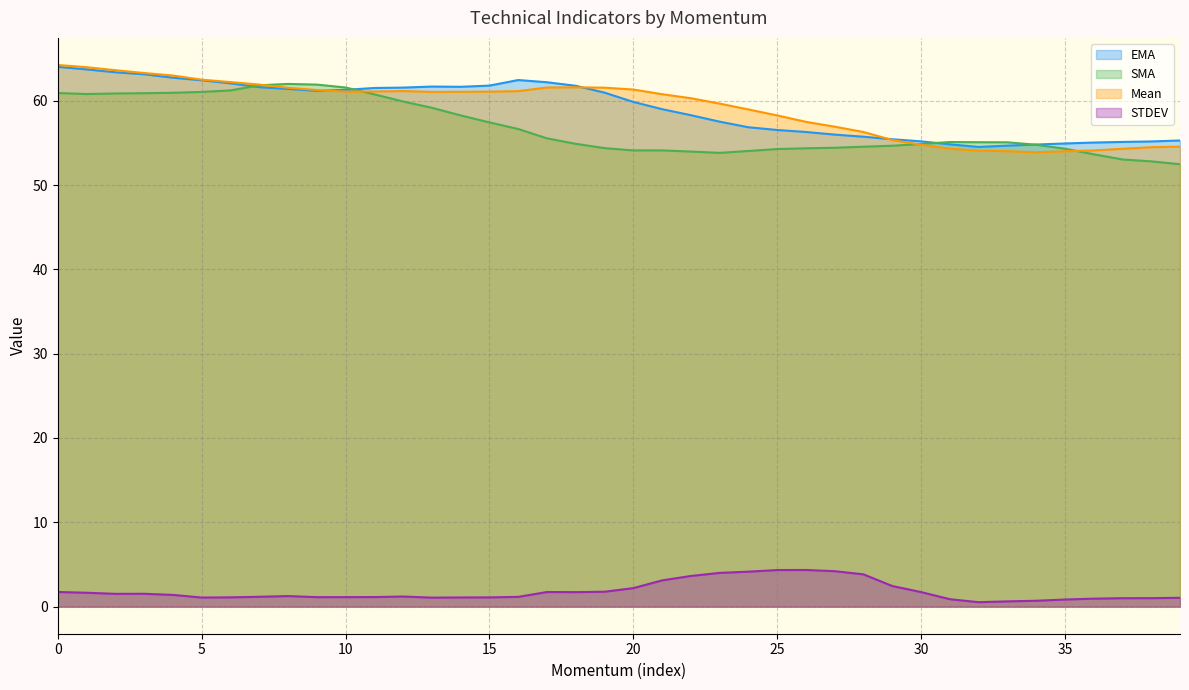

Where is Mean nearest to the value 59?

1